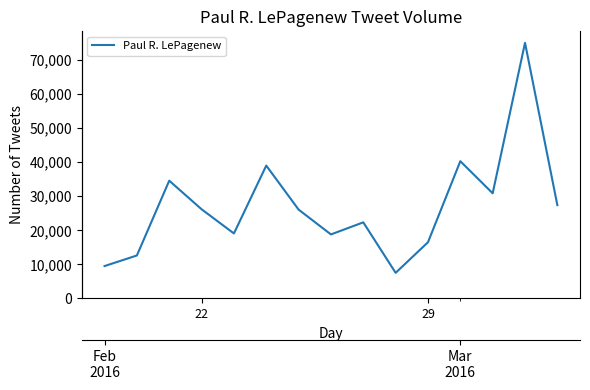

The chart shows a value of 19094 at 29. True or false?

False